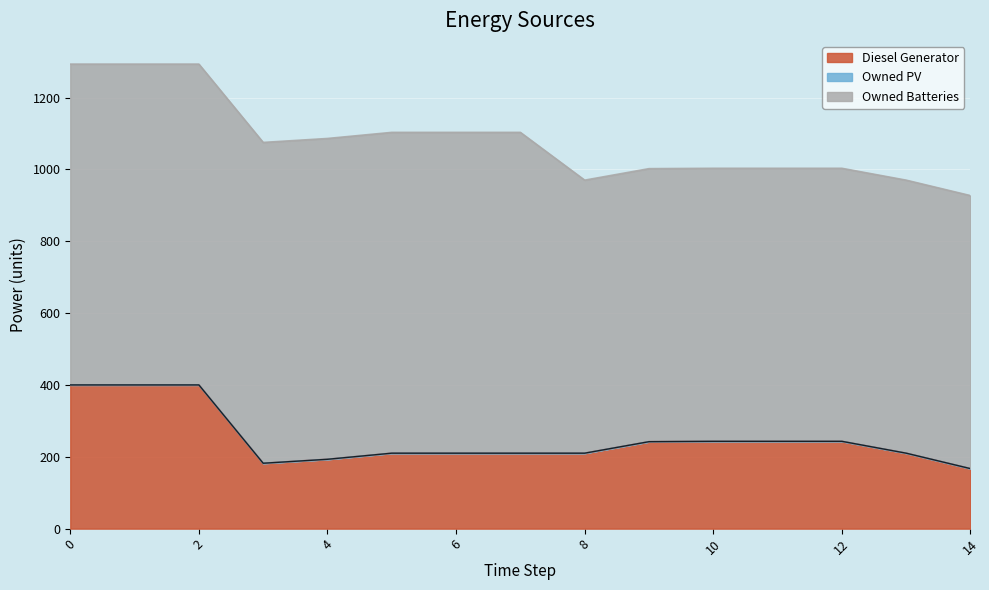

What value does the Owned Batteries series have at 4, to the nearest 5?

895